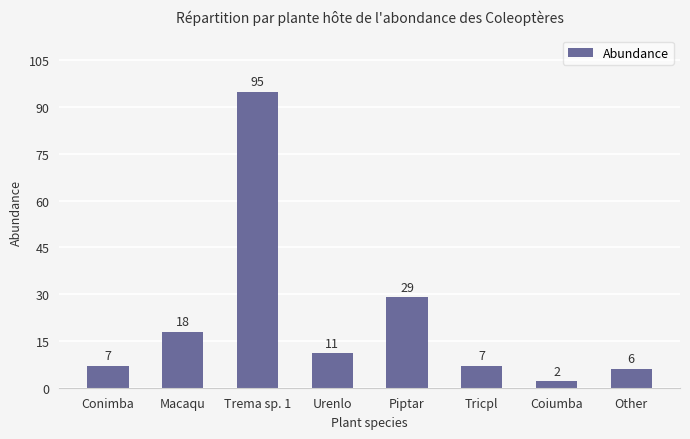

Reading right to left, what are all the values shown in this chart?

Other=6	Coiumba=2	Tricpl=7	Piptar=29	Urenlo=11	Trema sp. 1=95	Macaqu=18	Conimba=7